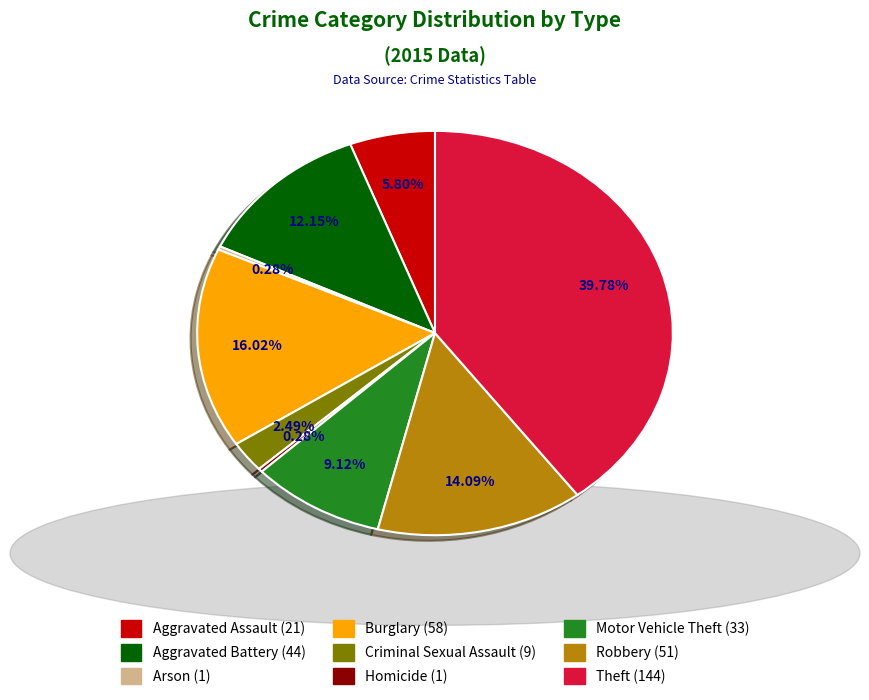

Is the sum of Burglary and Motor Vehicle Theft greater than half?

No